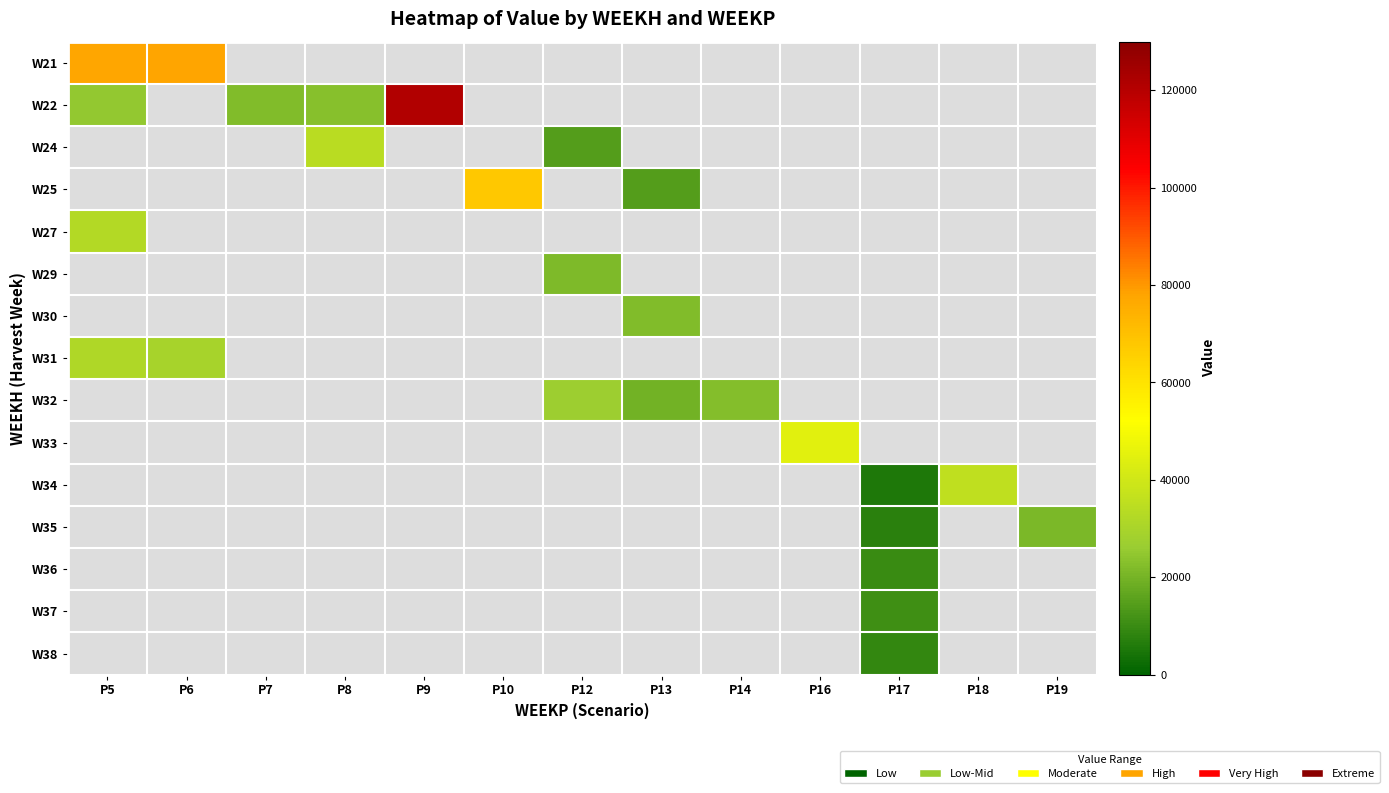

What is the spread (max minus min) of values at P7?

21860.6